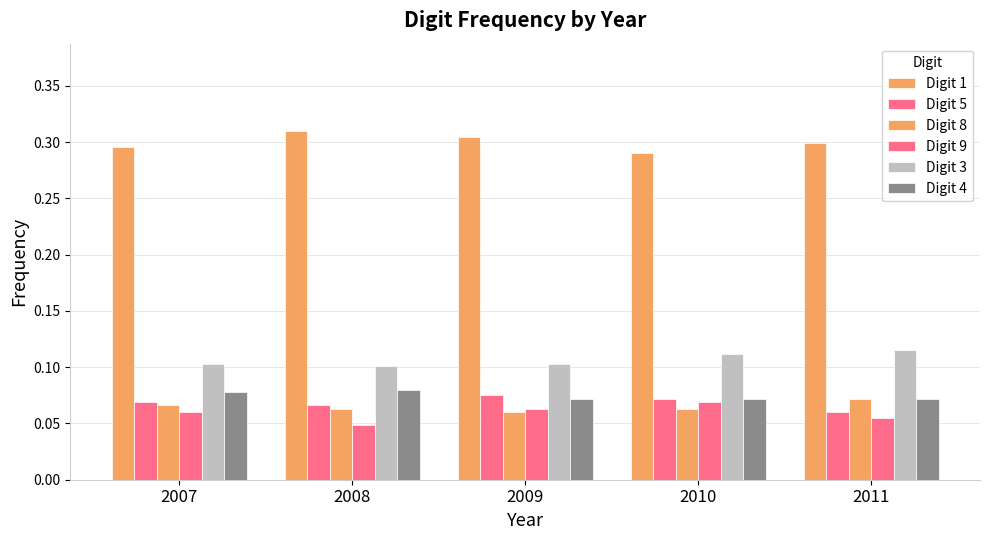

Between 2010 and 2011, which series saw the biggest shift?

Digit 9